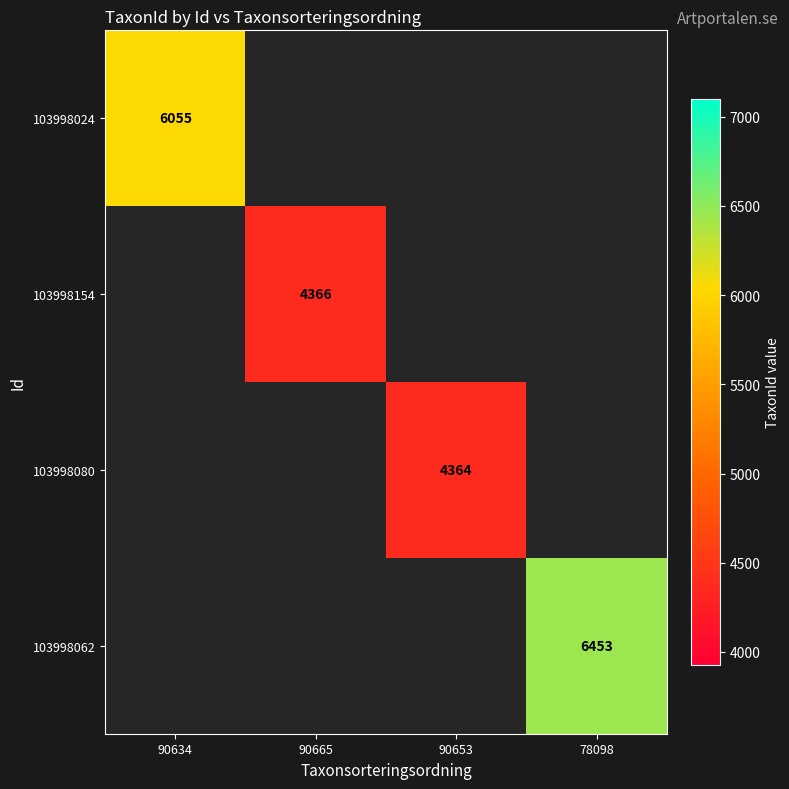

Count the number of data series in this chart.

4